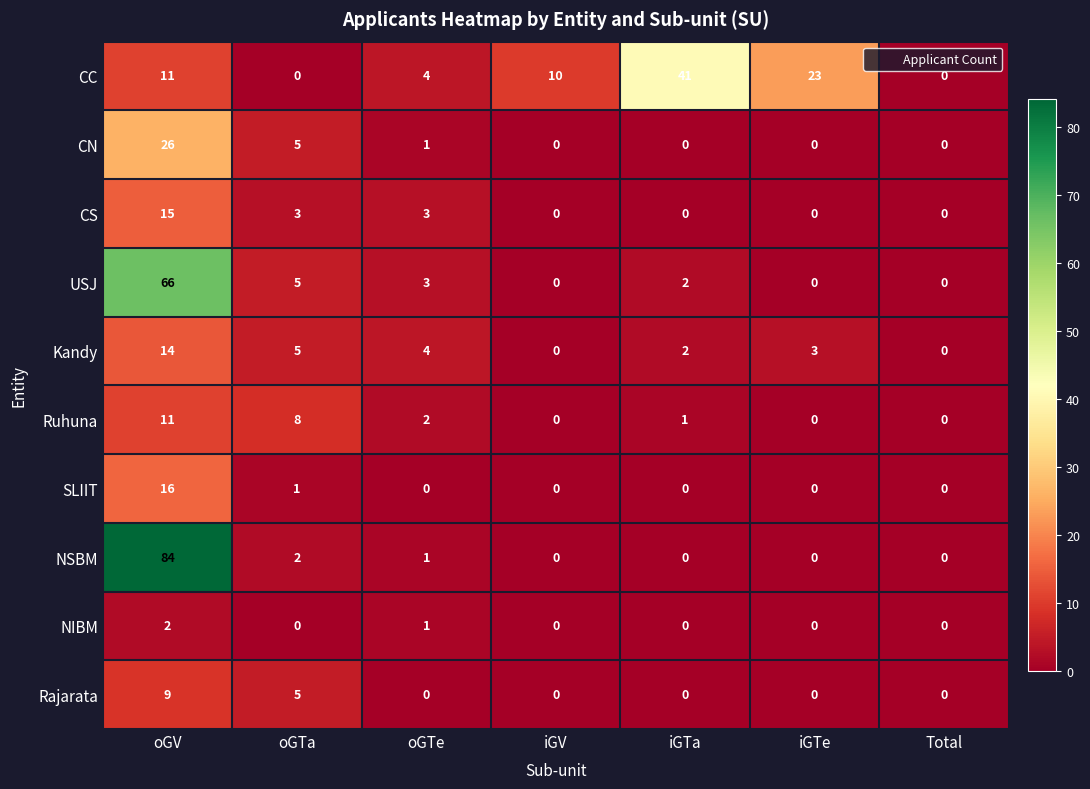

True or false: CS has a value of 0 at iGTe.

True